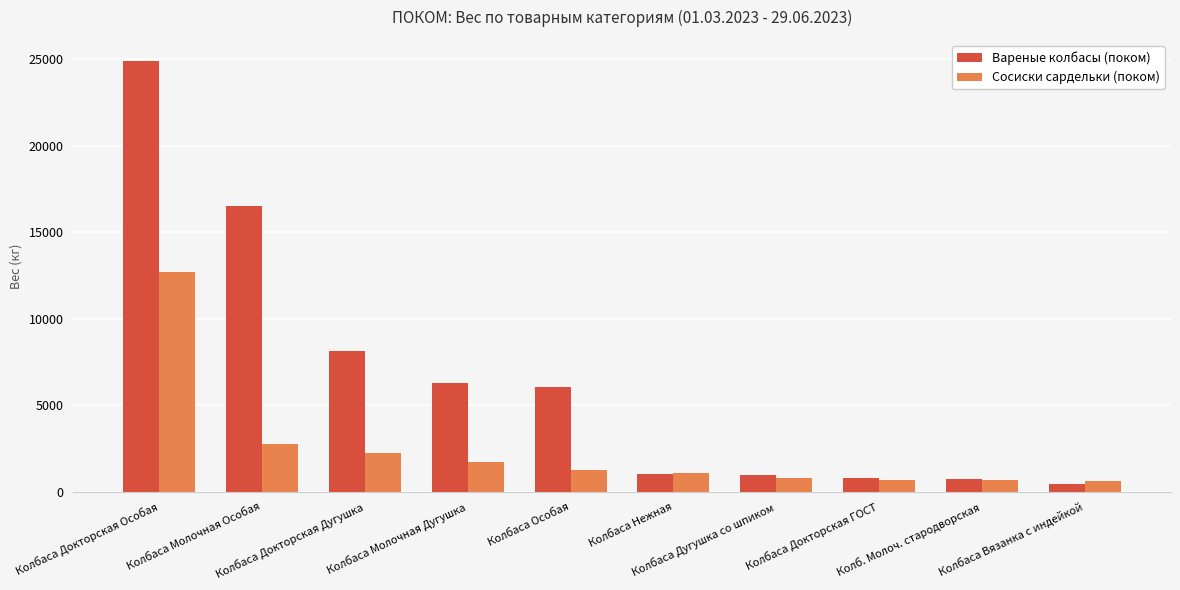

Where does the Сосиски сардельки (поком) series first go above 1290?

Колбаса Докторская Особая